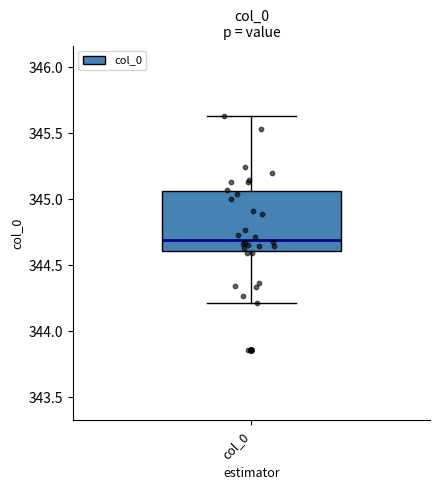

Transcribe this box plot: give where the median line is, the range the box spans, and where the two whiskers end, as read against the y-axis. The values are not printed on the chart, so give them approximately, as read against the axis.

median 344.70, box 344.60 to 345.05, whiskers 344.20 to 345.65